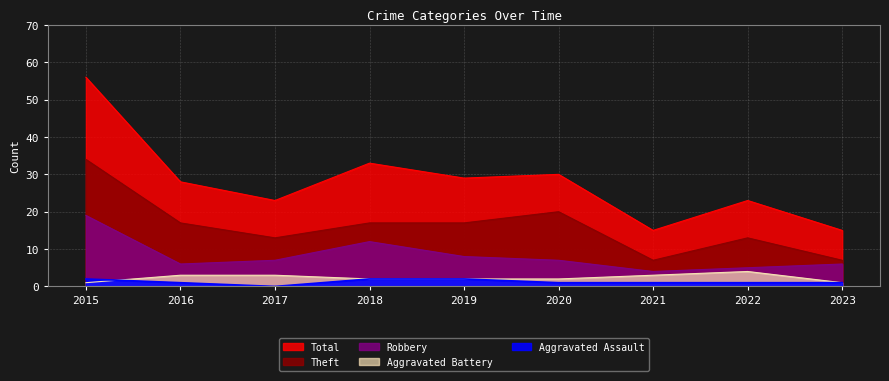

How many values in the Aggravated Battery series exceed 2?

4